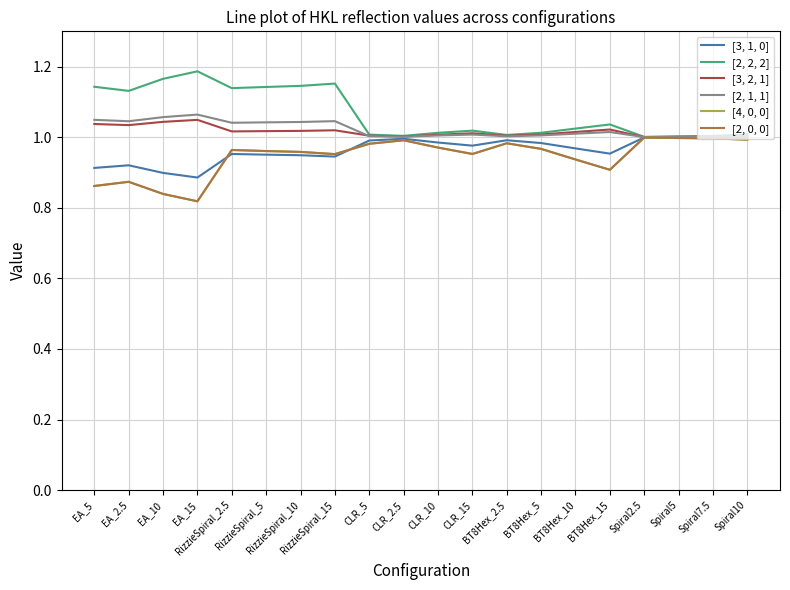

How many lines are shown in the chart?

6